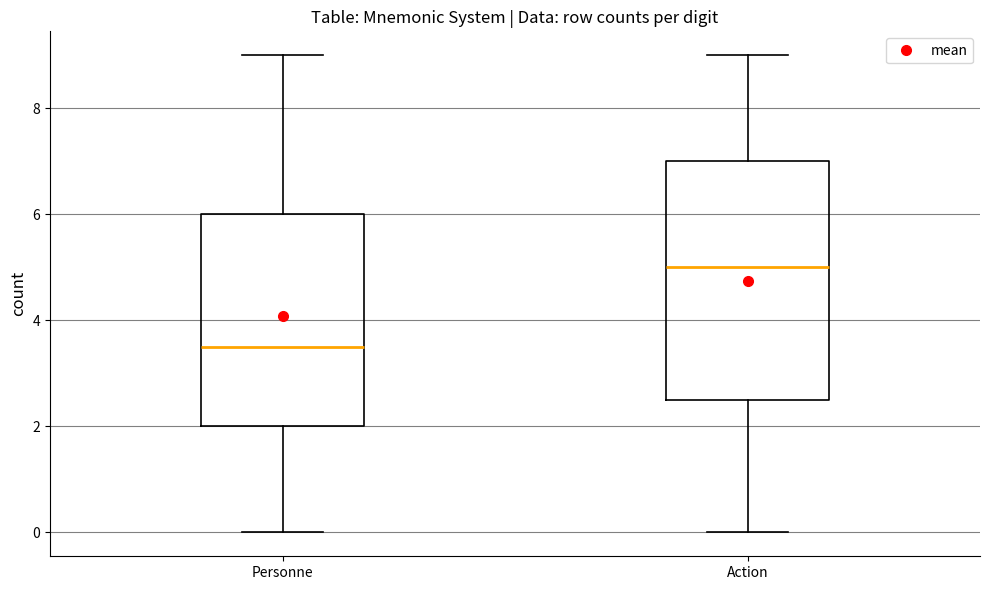

Which box's median line is the lowest?

Personne